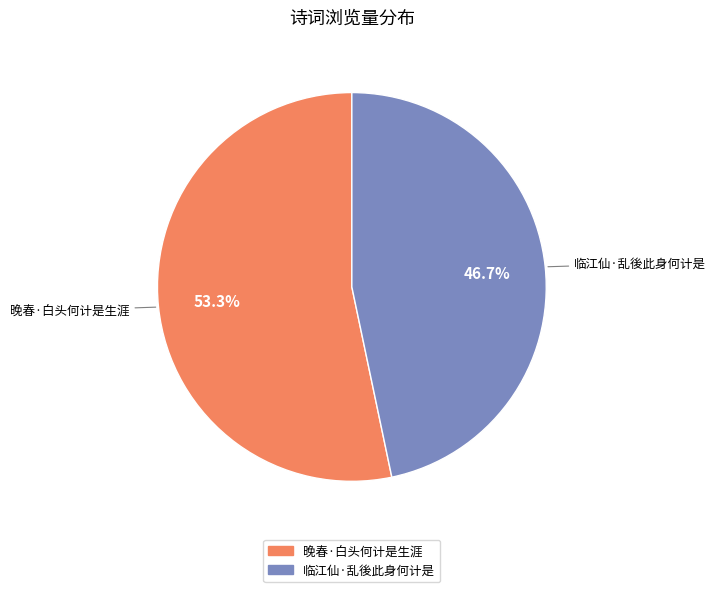

Is it true that 晚春·白头何计是生涯 is 44% of the pie?

False